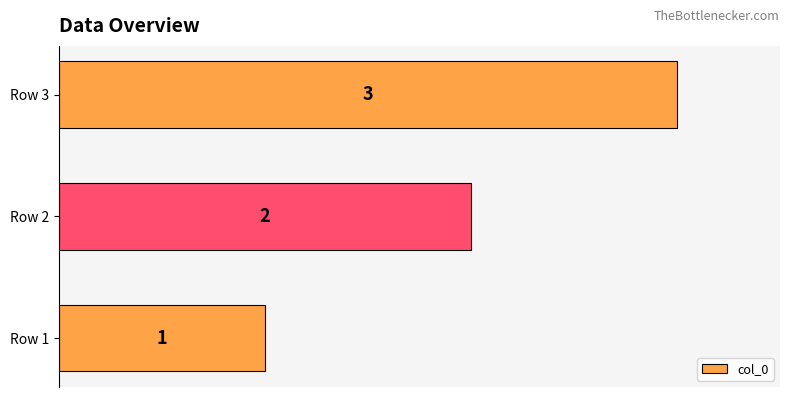

Does the chart contain stacked bars?

No